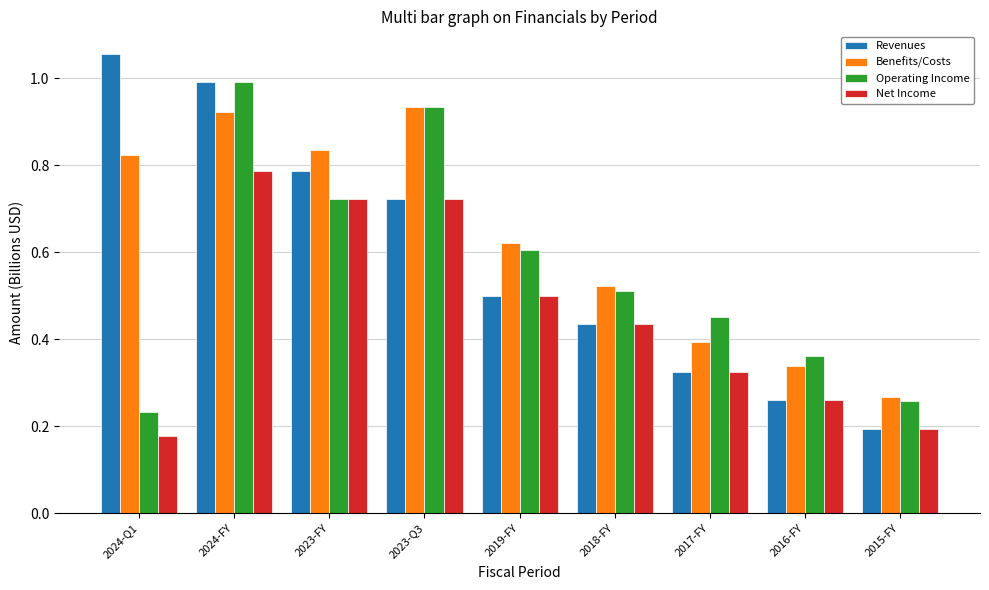

What is the sum of all Benefits/Costs values?

5.7